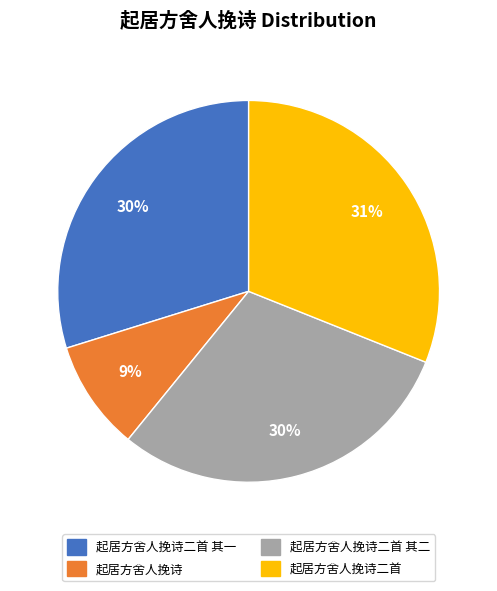

Is there any slice that represents more than half of the pie?

No